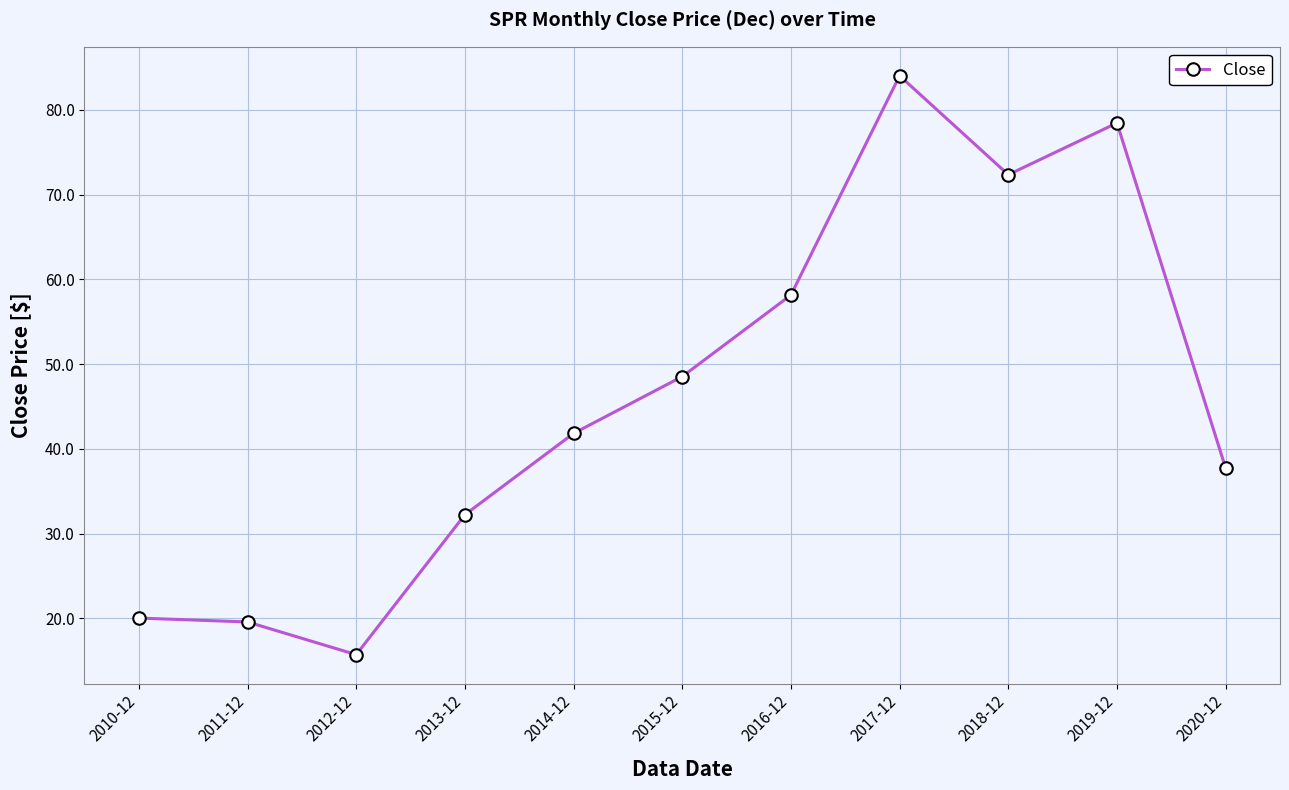

Which label corresponds to the largest value in the chart?

2017-12